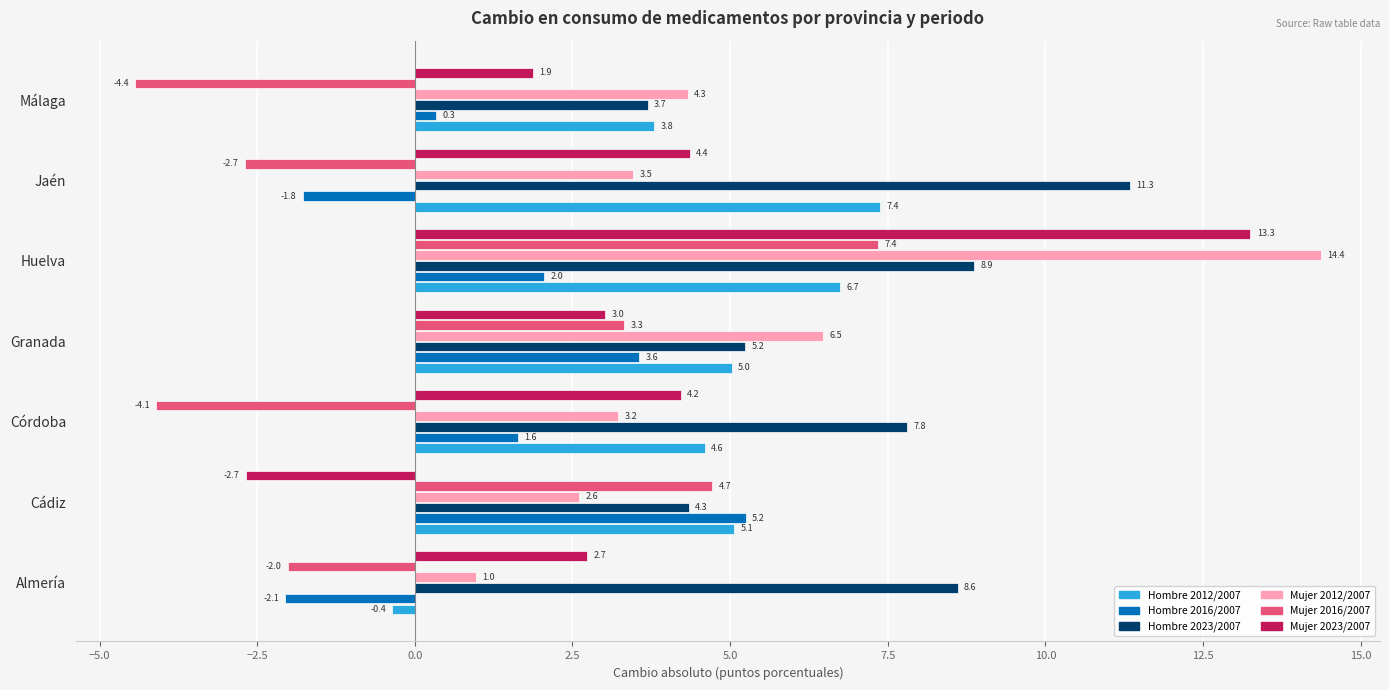

Rank the categories by Mujer 2016/2007 value from highest to lowest.

Huelva, Cádiz, Granada, Almería, Jaén, Córdoba, Málaga